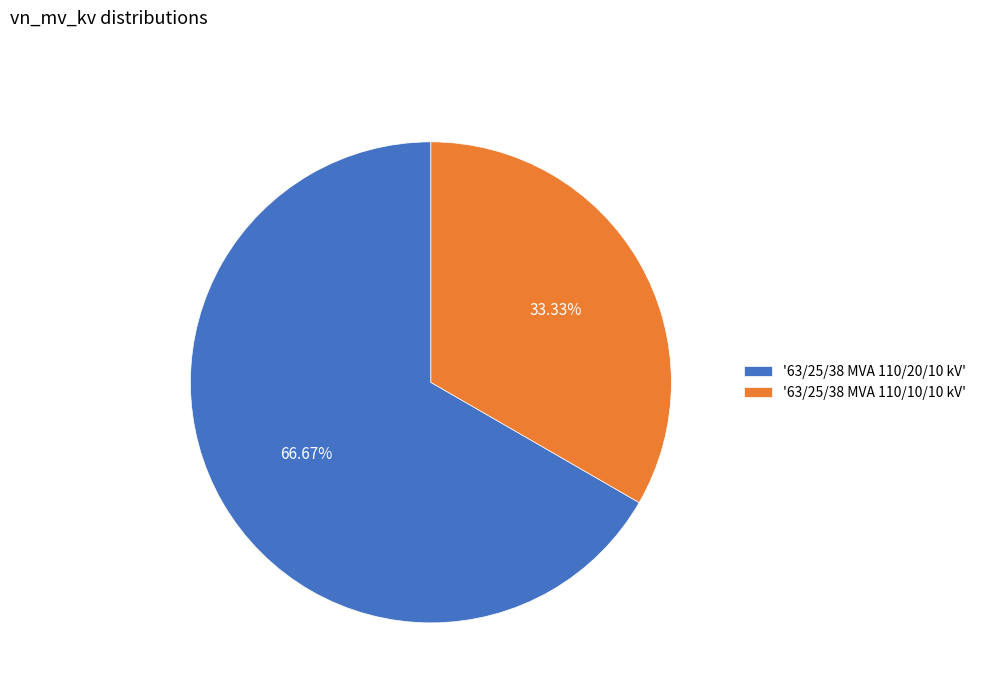

Does '63/25/38 MVA 110/10/10 kV' account for over 50% of the chart?

No